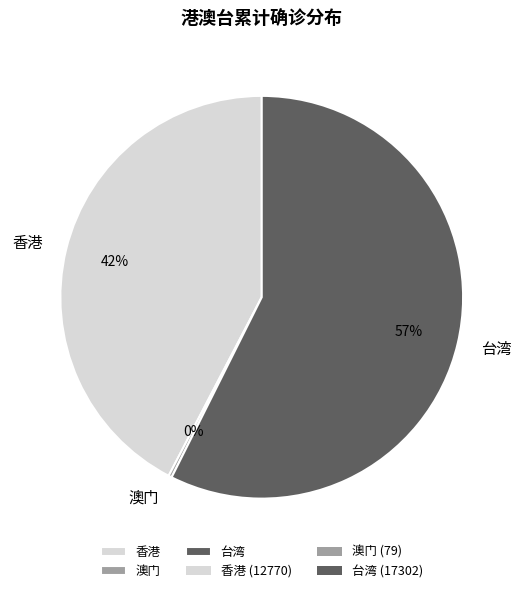

Is 台湾 the majority of the pie?

Yes